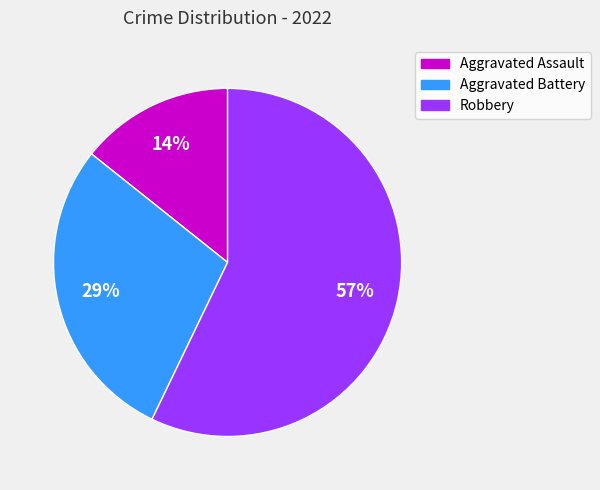

Between Aggravated Assault and Robbery, which is larger?

Robbery